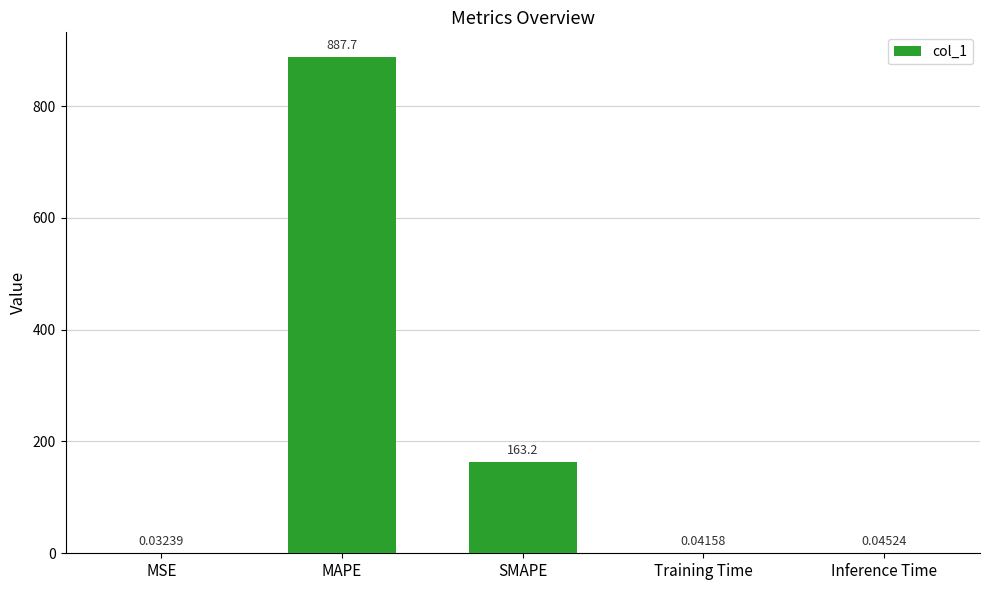

True or false: the data shows 887.7 at MAPE.

True